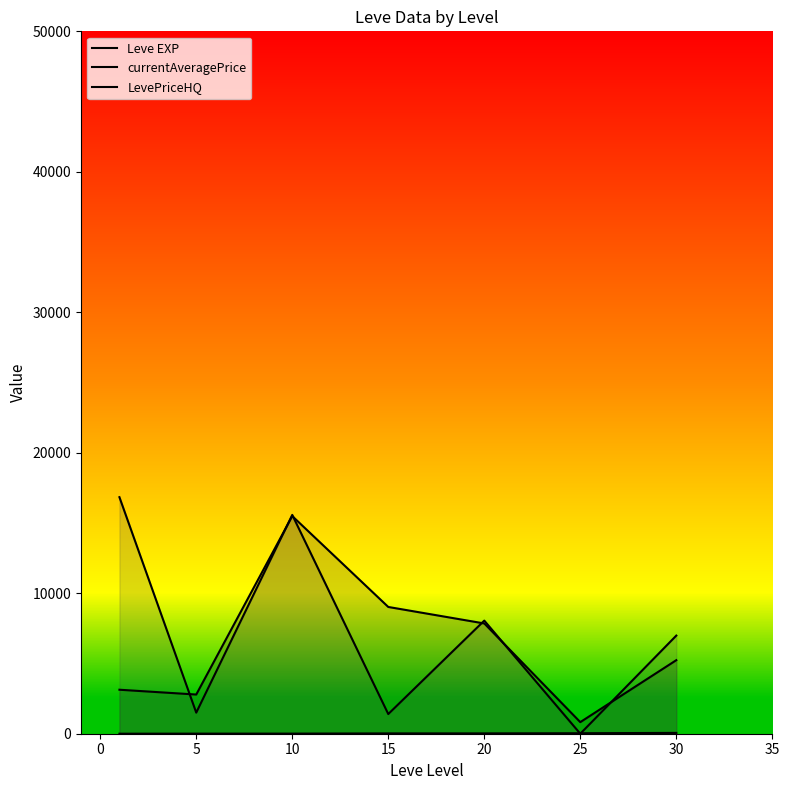

Which series changed the most between −5 and 25?

LevePriceHQ